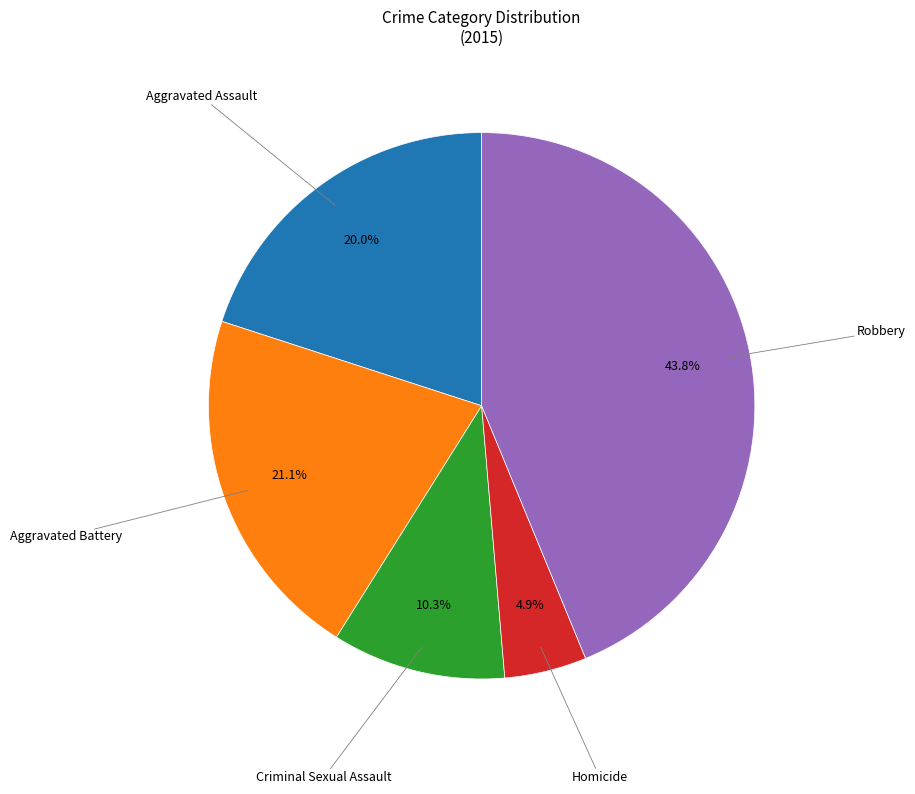

Does any single category account for the majority?

No